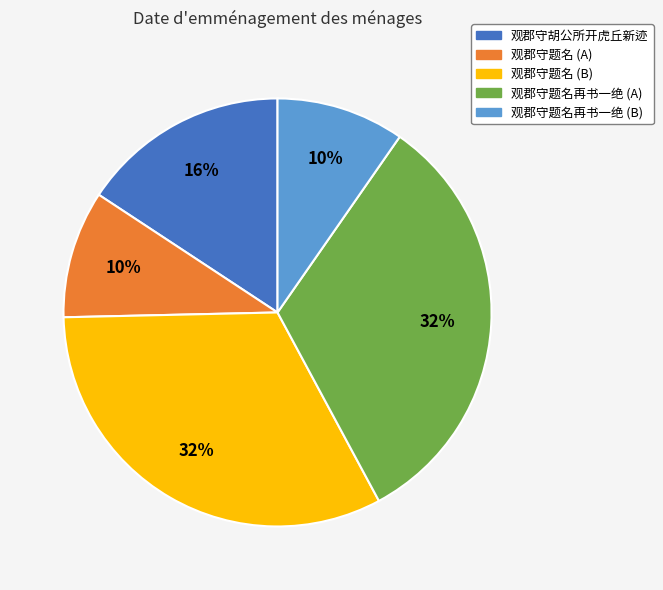

Count the number of slices in the pie.

5